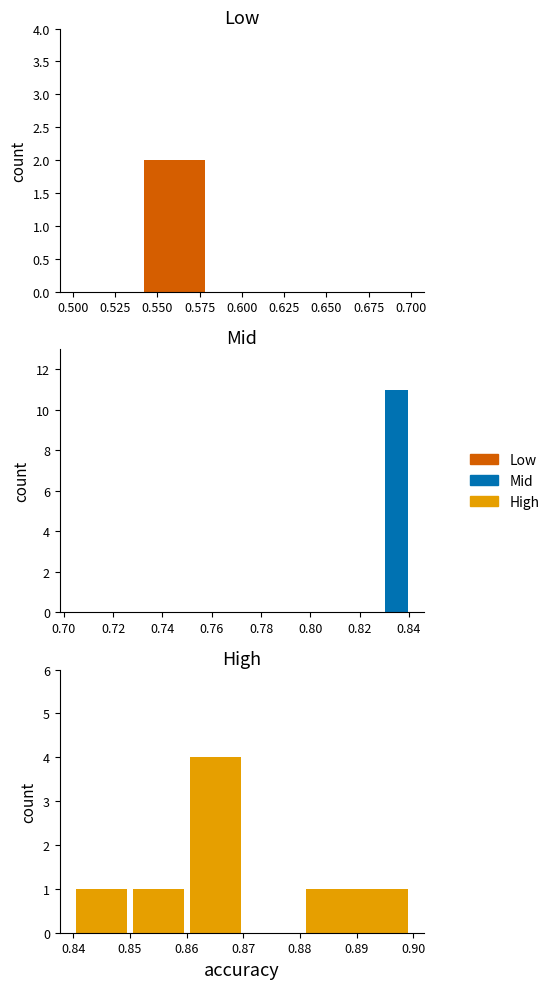

How many positive values does the Low series have?

1